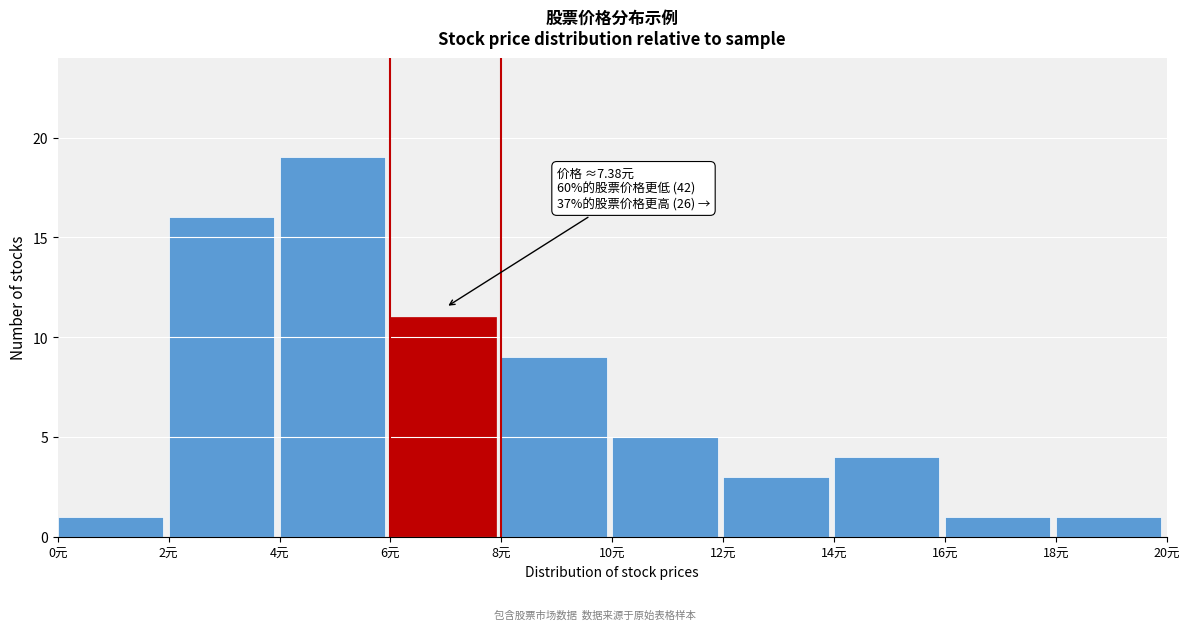

Which range on the x-axis has the tallest bar?

4 to 6